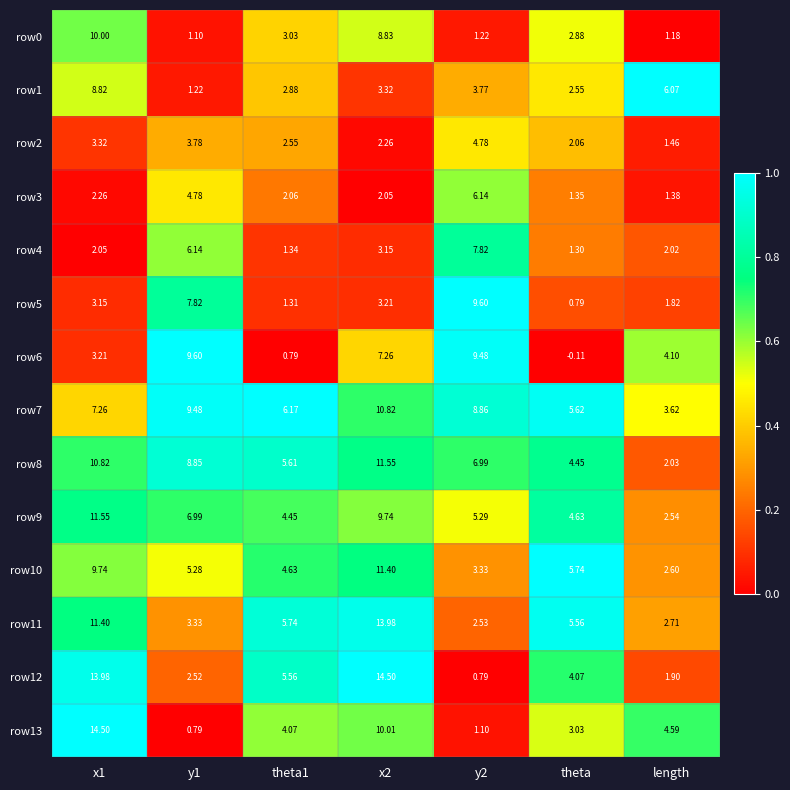

Which category has the lowest value in the row5 series?

theta